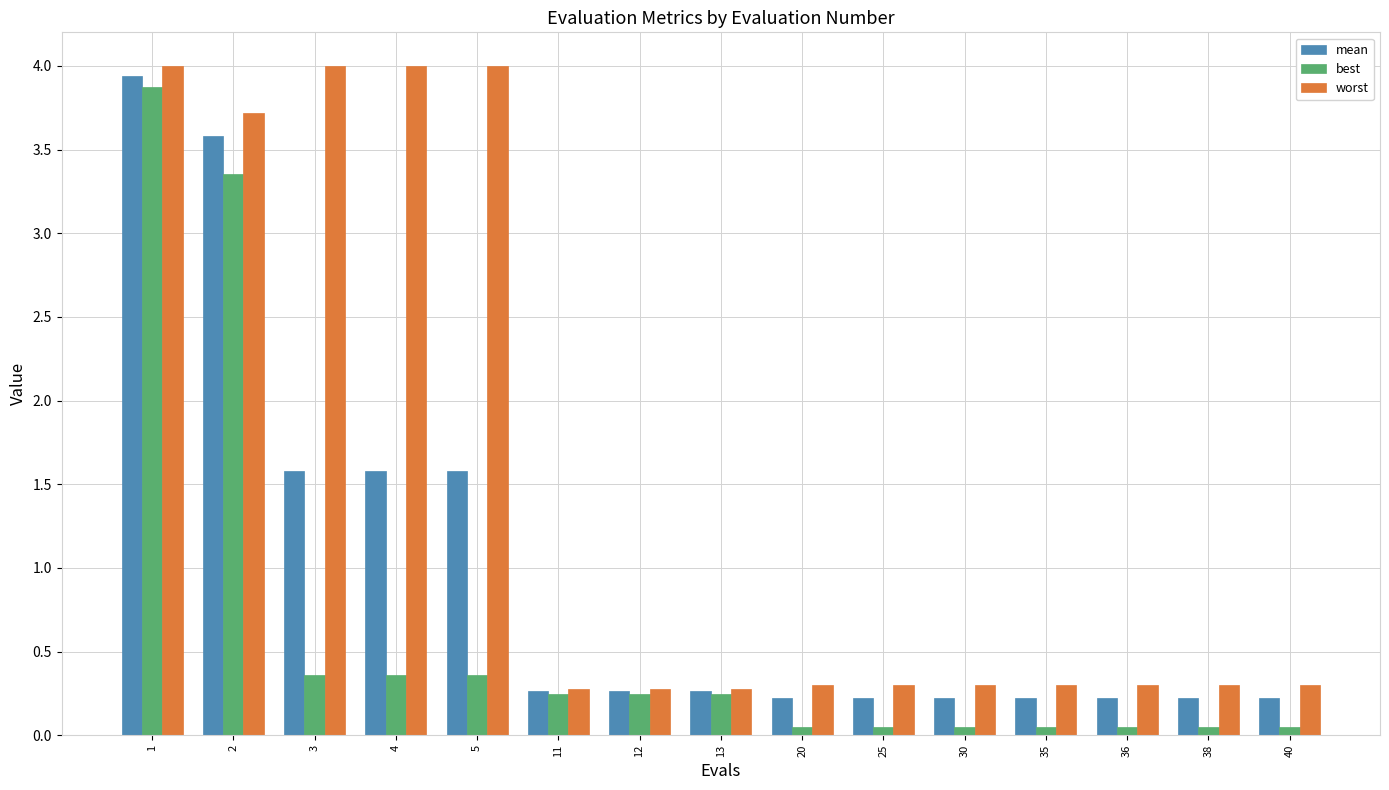

Which series has the largest range (max minus min)?

best